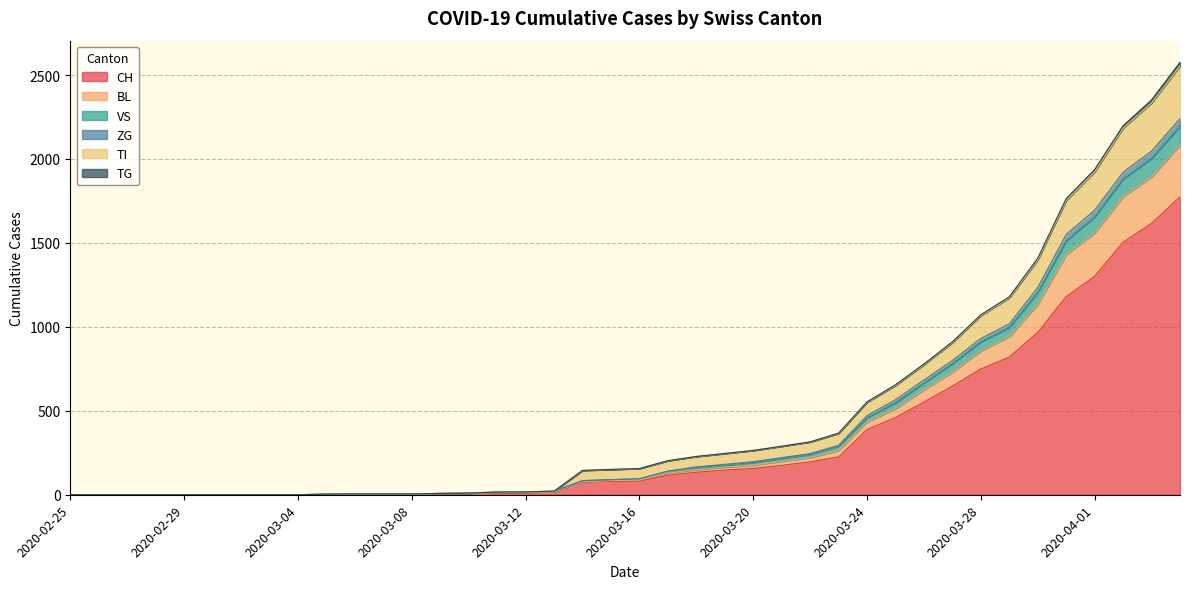

What is the difference between the highest and lowest values at 2020-03-13?

7